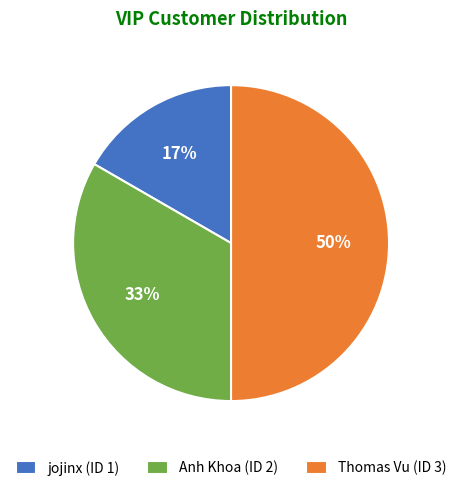

Which slice is the largest?

Thomas Vu